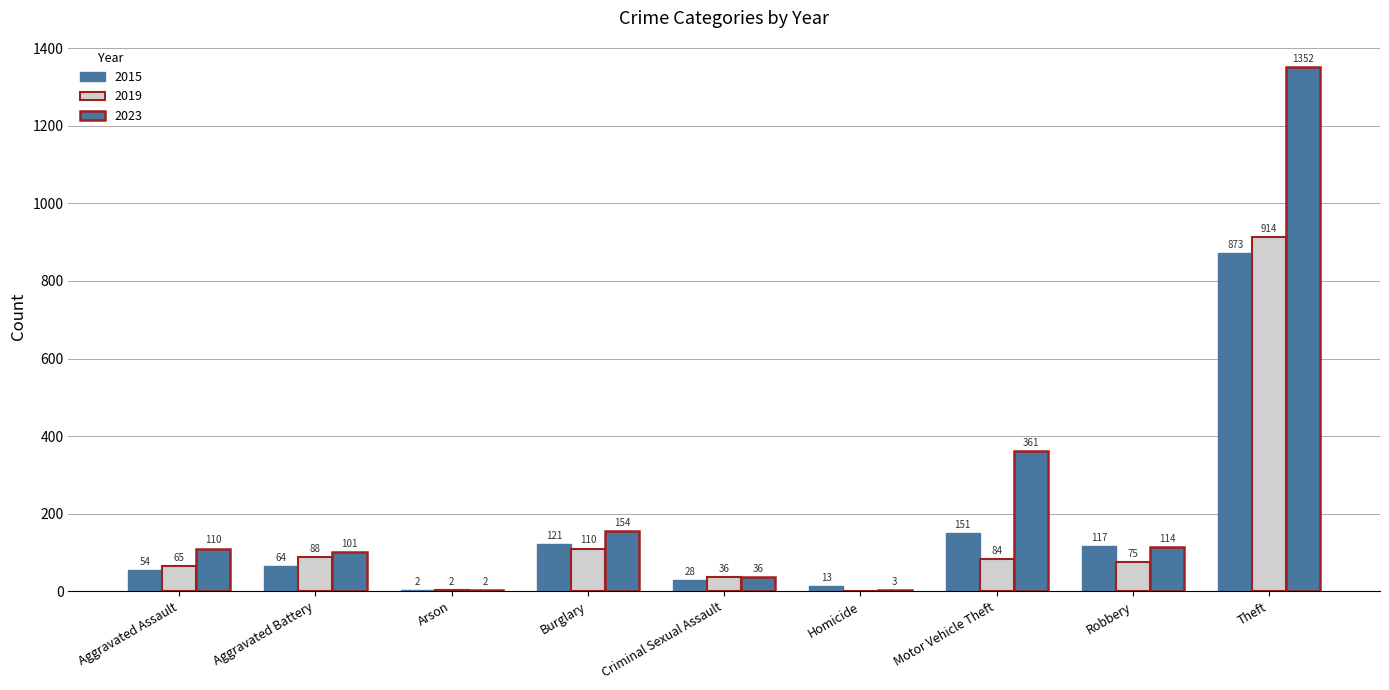

What is the difference between the maximum and second lowest values in the 2019 series?

912